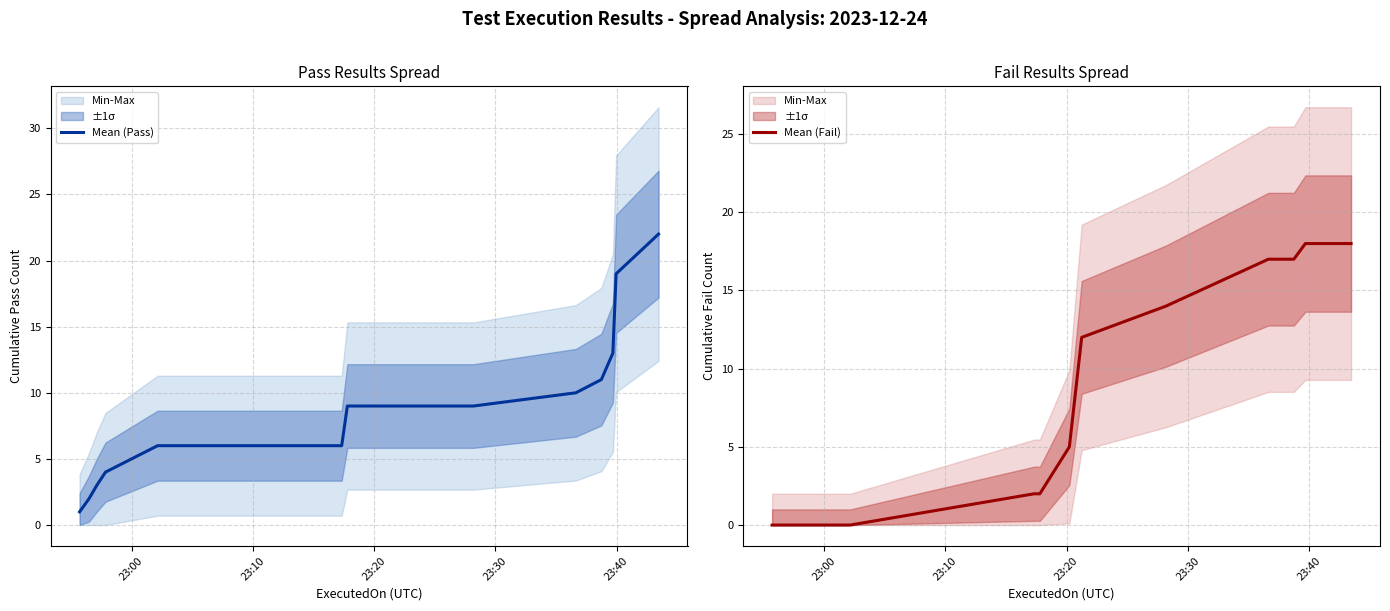

Which series has the largest total across all categories?

Mean (Pass)